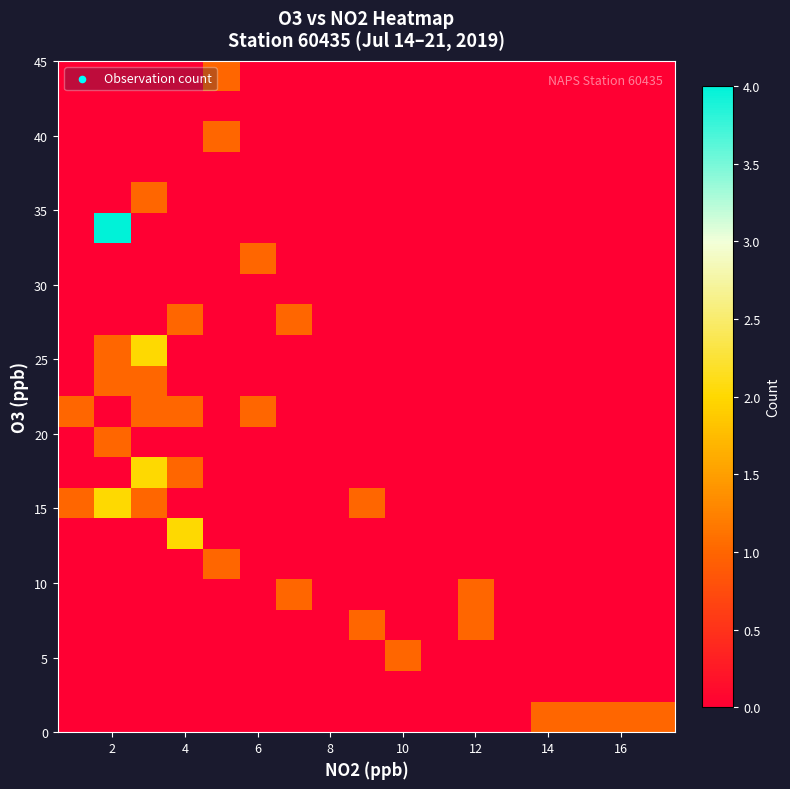

At which category is the sum across all series the highest?

2